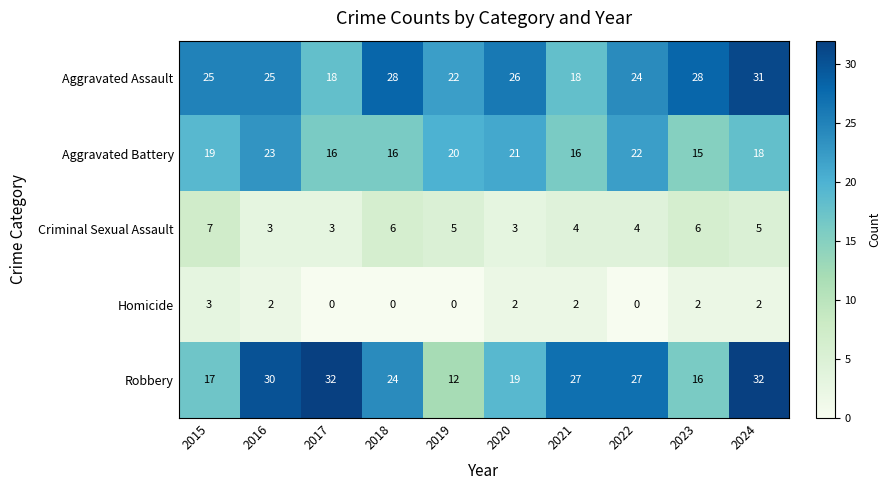

What is the highest value of the Criminal Sexual Assault series?

7